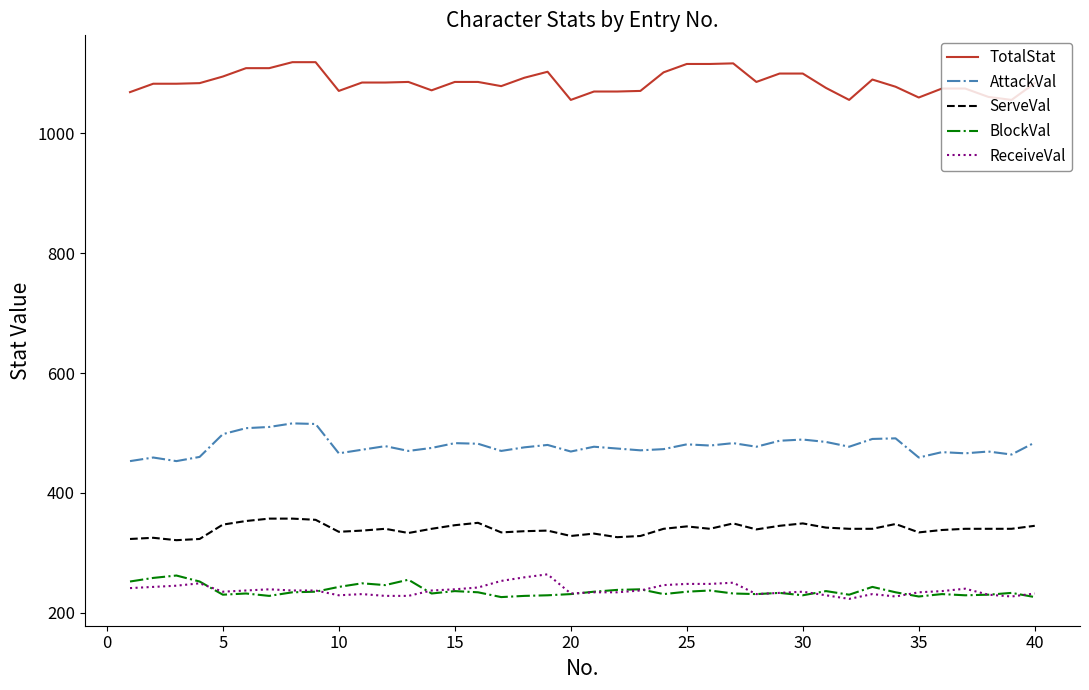

True or false: ServeVal and AttackVal cross at least once.

False